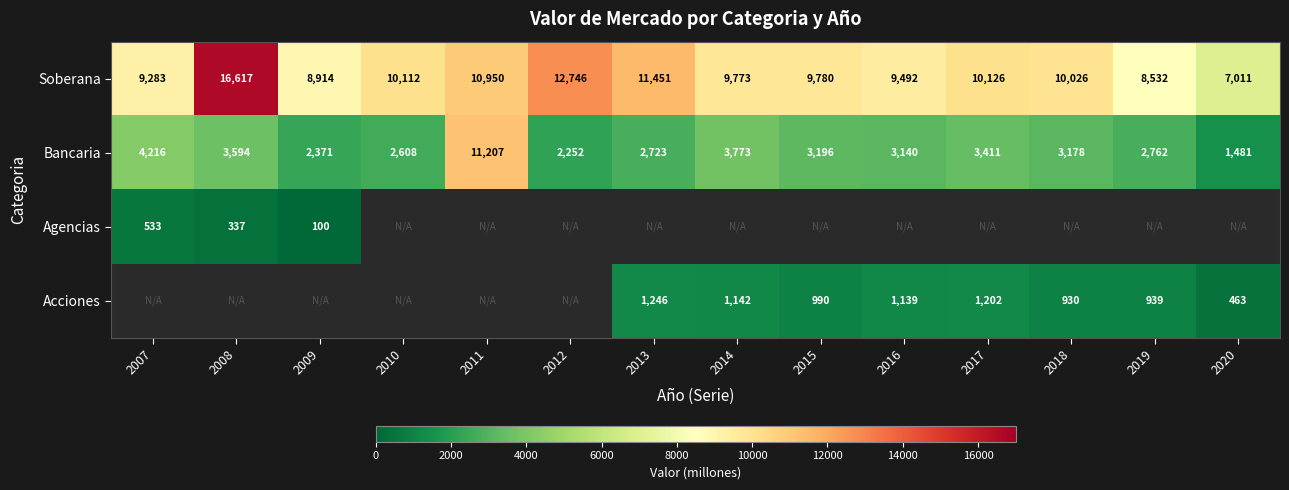

At which label does Soberana first exceed 10026?

2008